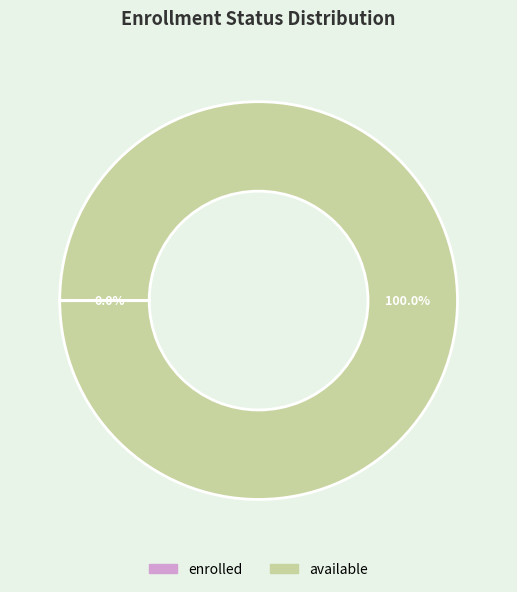

Is there any slice that represents more than half of the pie?

Yes